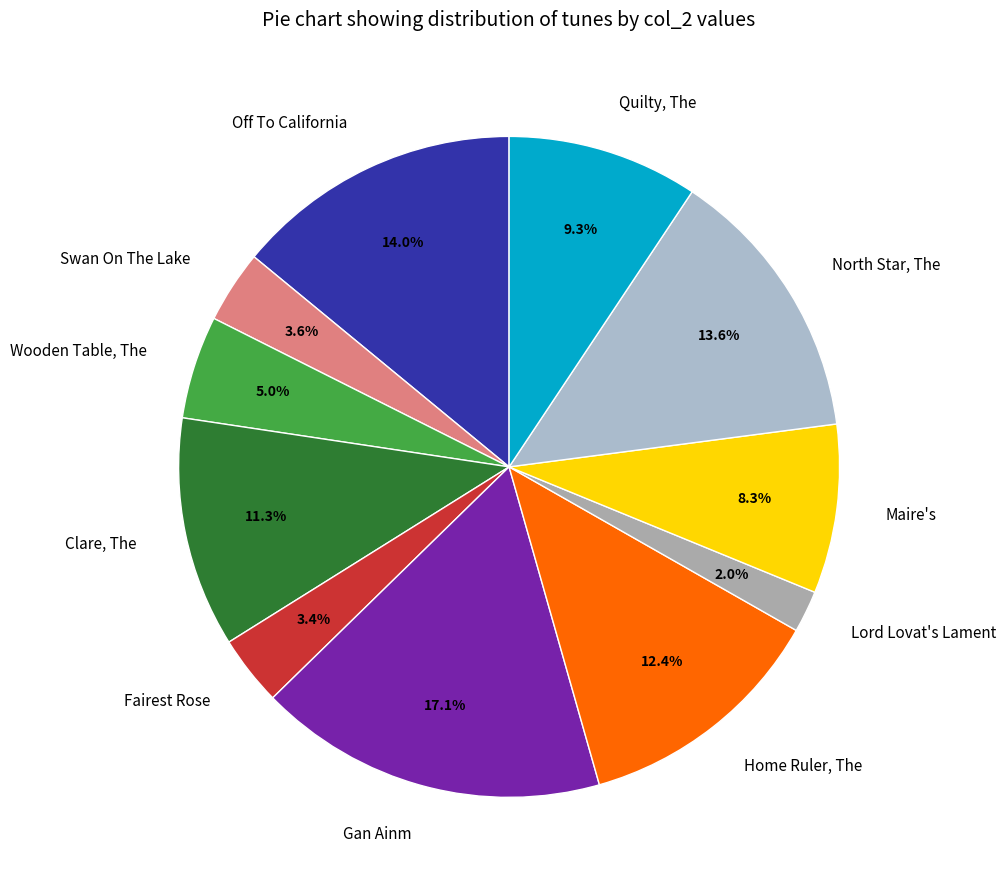

Which category has the smallest portion of the pie?

Lord Lovat's Lament